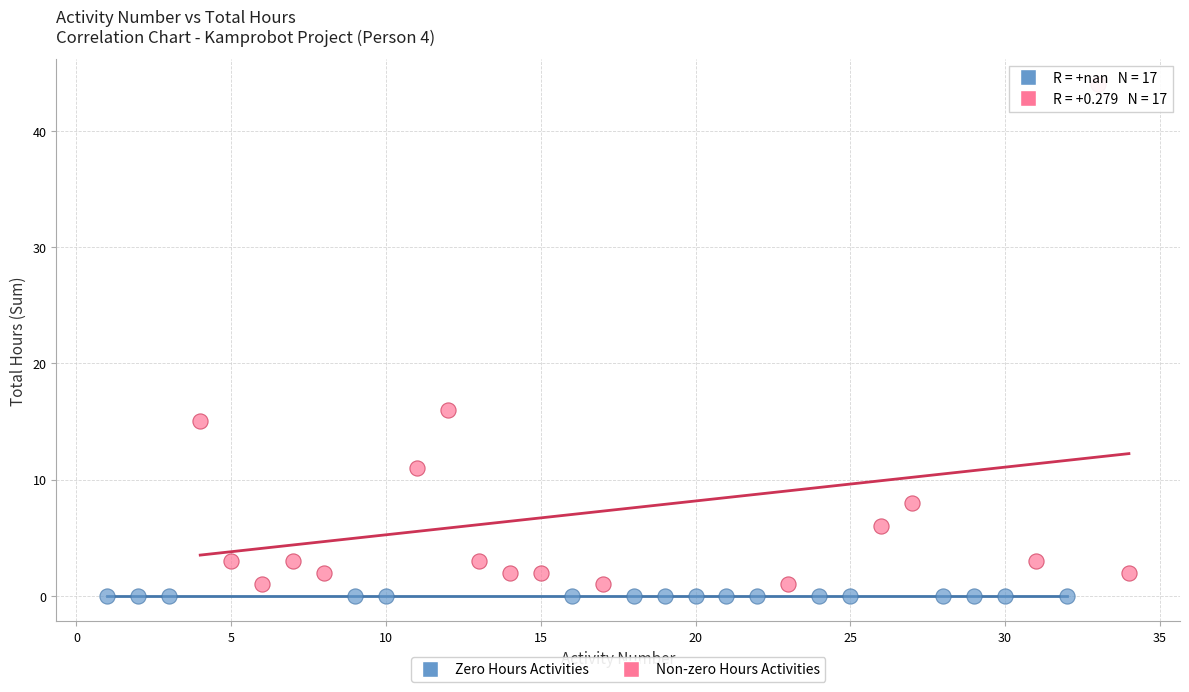

Which series contains the highest Y value?

Non-zero Hours Activities